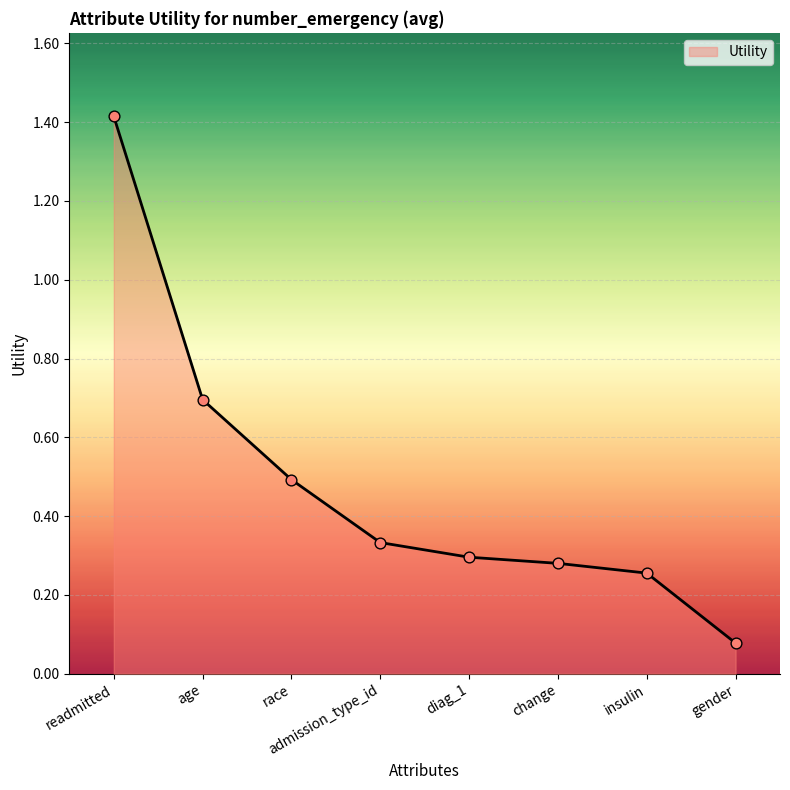

What is the change in value from diag_1 to gender?

-0.2